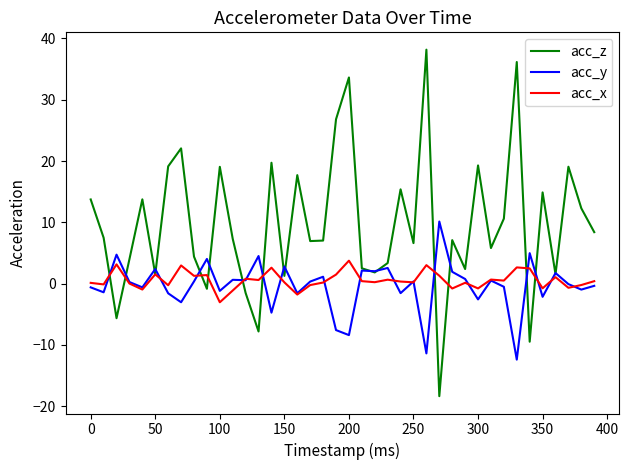

What is the smallest value displayed?

-18.4